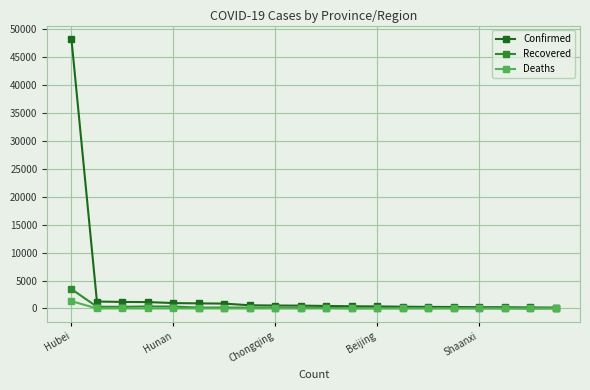

What is the minimum value for Confirmed?

157